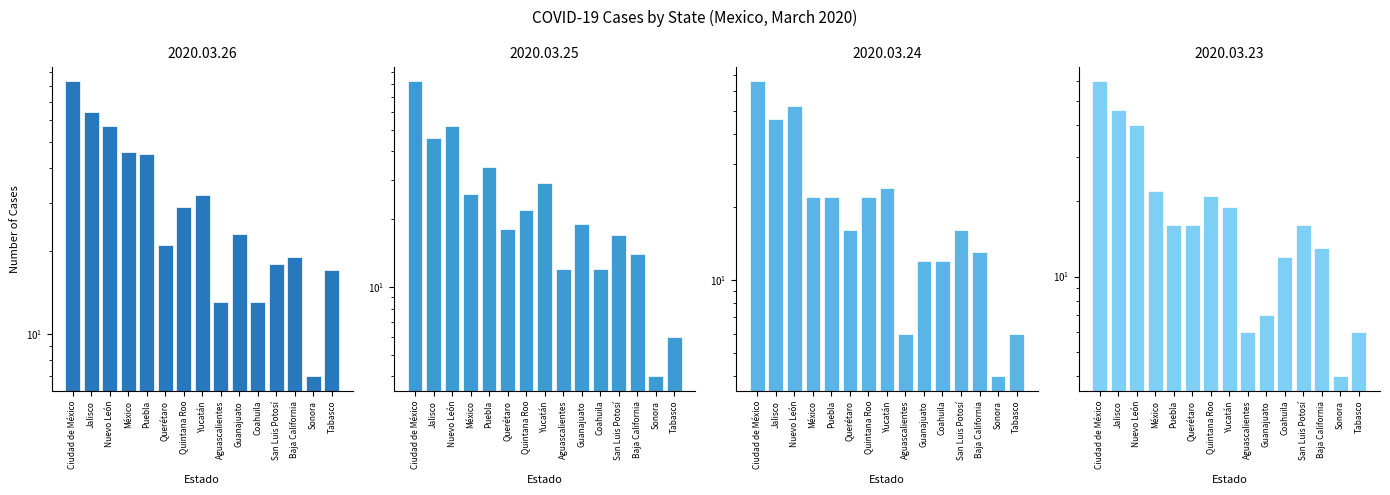

What are all the series names shown in the legend?

2020.03.26, 2020.03.25, 2020.03.24, 2020.03.23